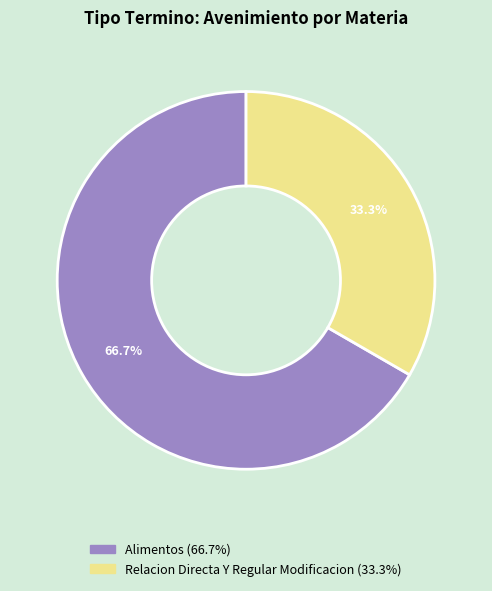

To the nearest percent, what is the difference between the Relacion Directa Y Regular Modificacion and Alimentos slice percentages?

33%